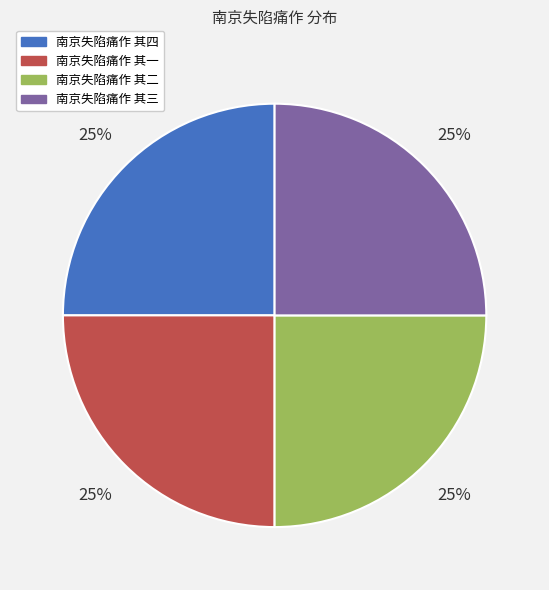

How many slices are in this pie chart?

4